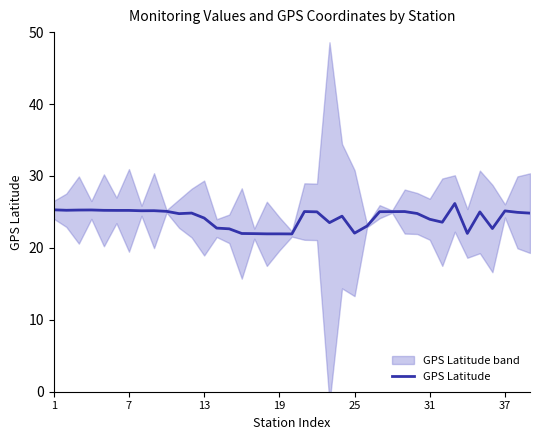

How many values are below 24?

14